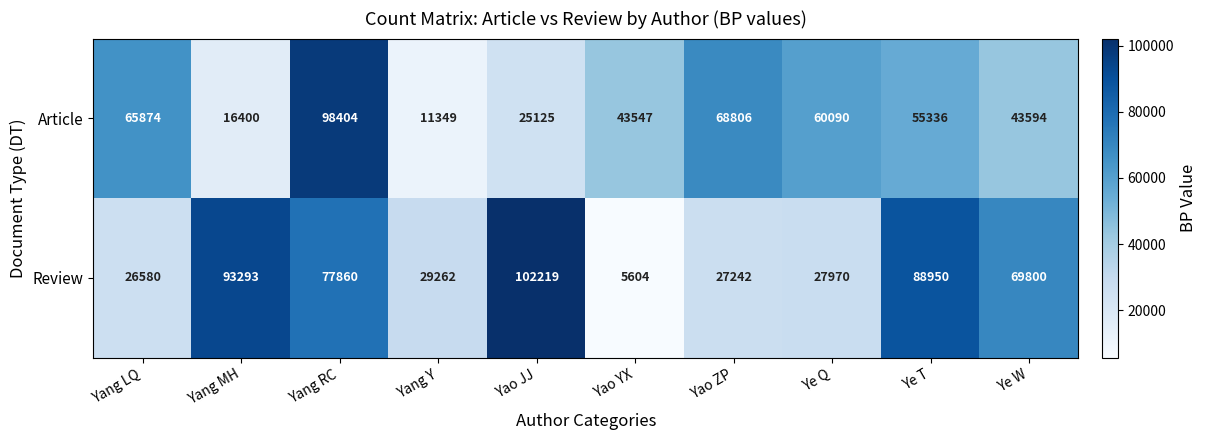

At how many categories does at least one series exceed 50014?

8